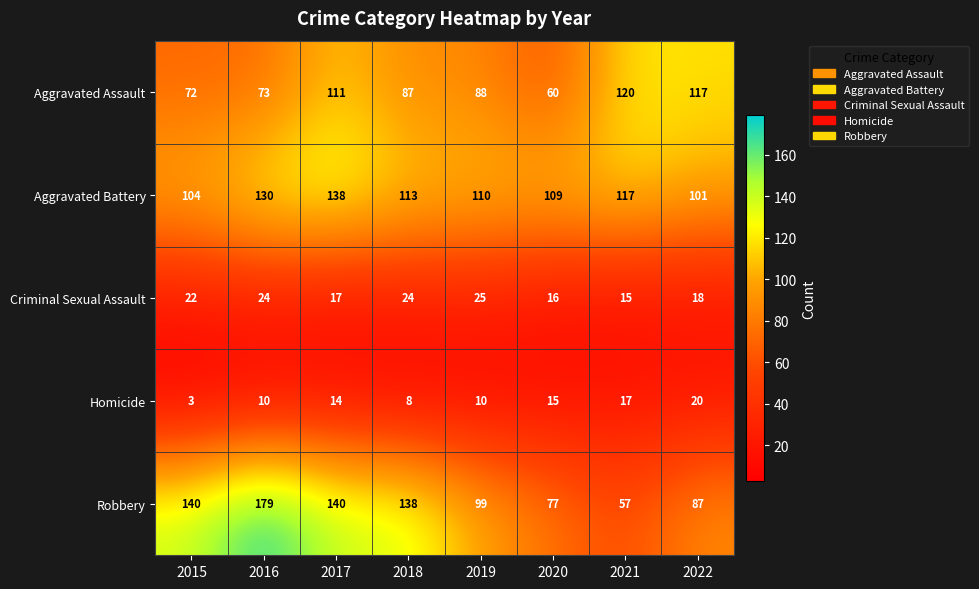

True or false: Robbery has a value of 138 at 2018.

True